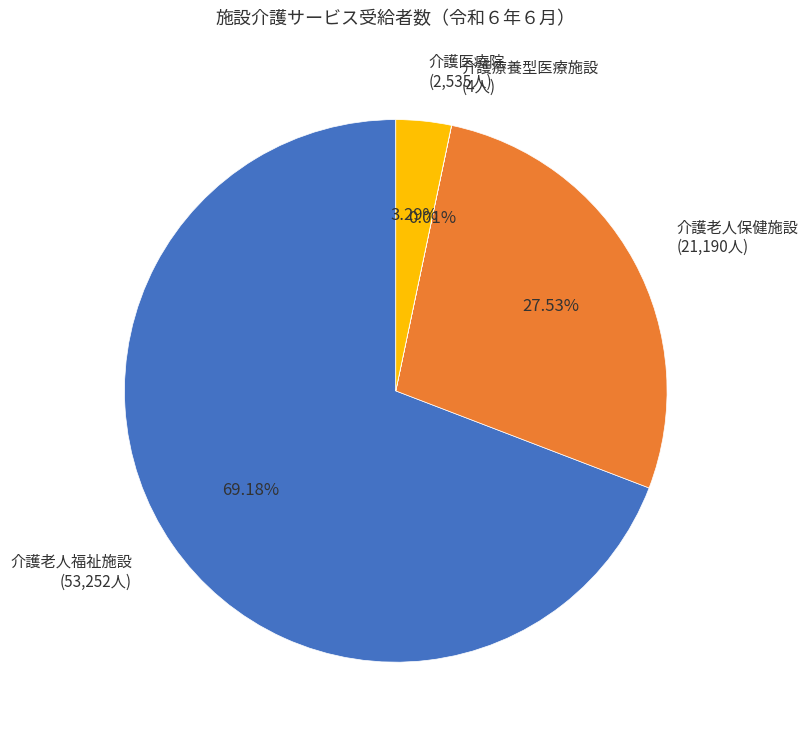

The 介護医療院 slice represents 3% of the pie. True or false?

True